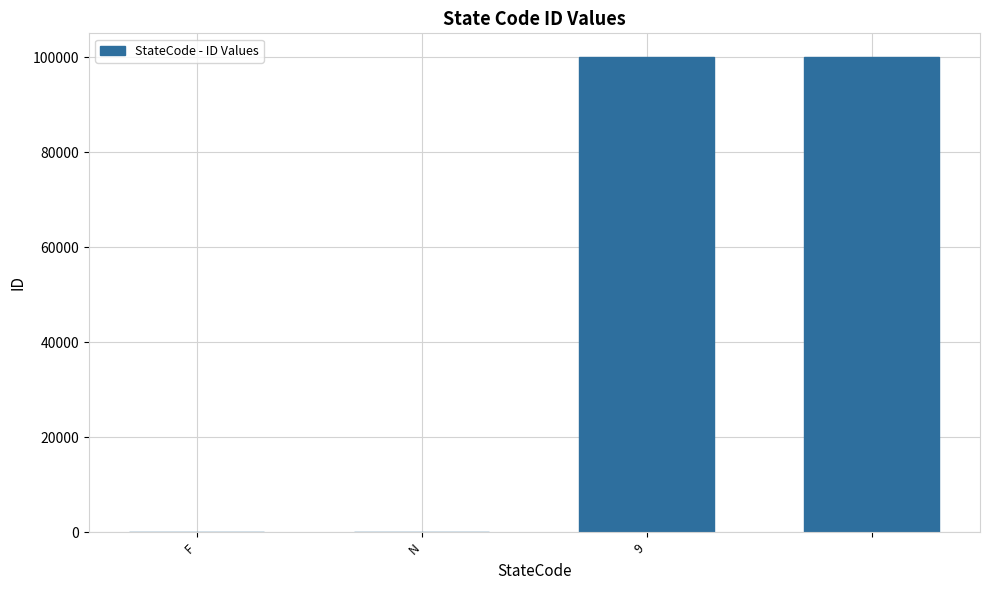

What is the greatest value displayed?

99999